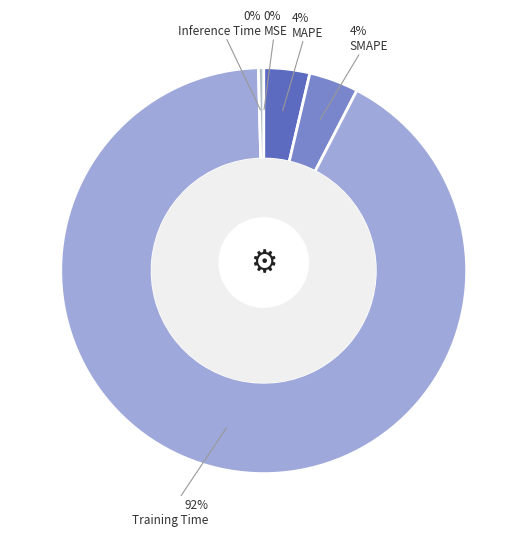

Does Inference Time account for over 50% of the chart?

No